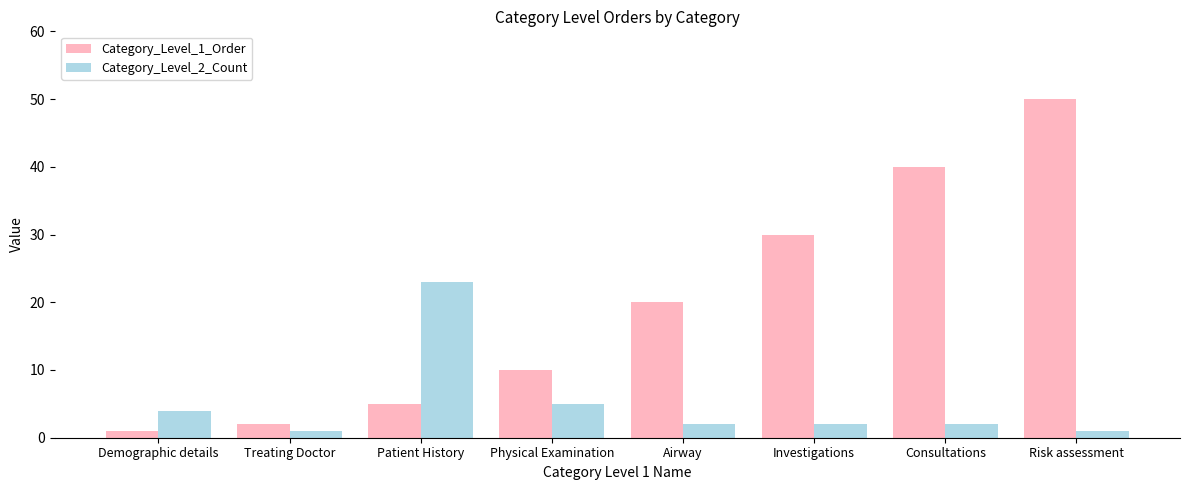

The value of Category_Level_1_Order at Physical Examination is 10. True or false?

True